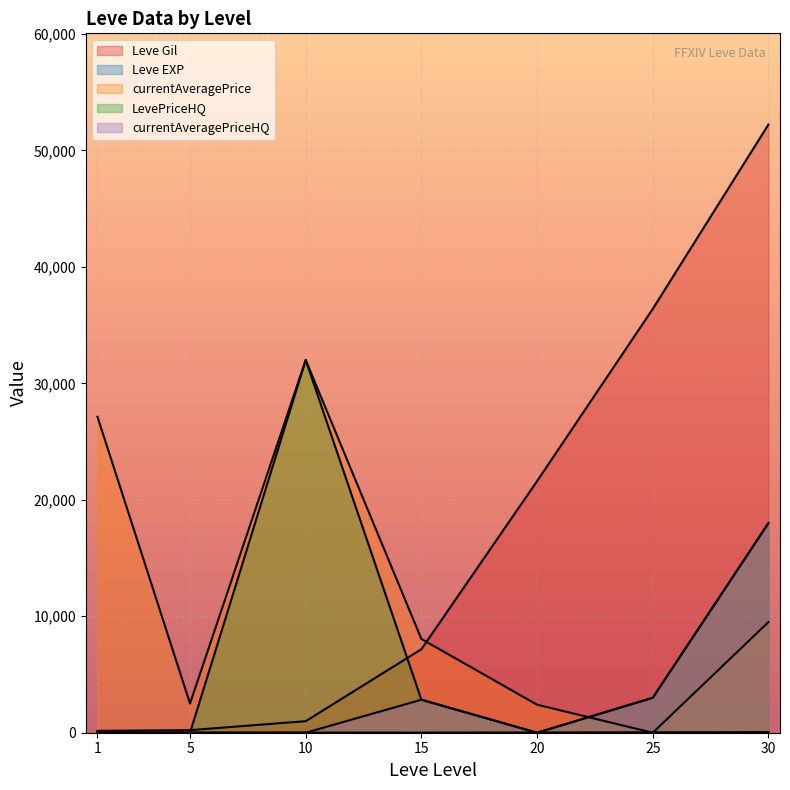

Rank the series at 15 from highest to lowest value.

currentAveragePrice, Leve Gil, LevePriceHQ, currentAveragePriceHQ, Leve EXP